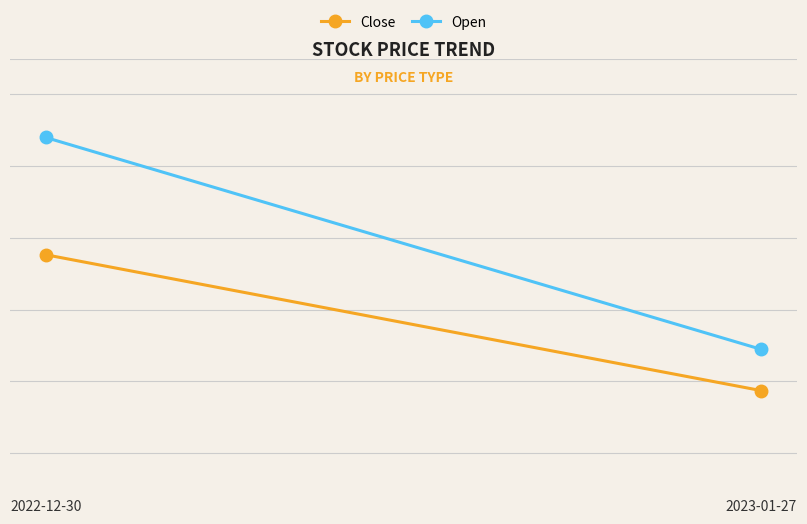

Rank the series by their maximum value, from highest to lowest.

Open, Close